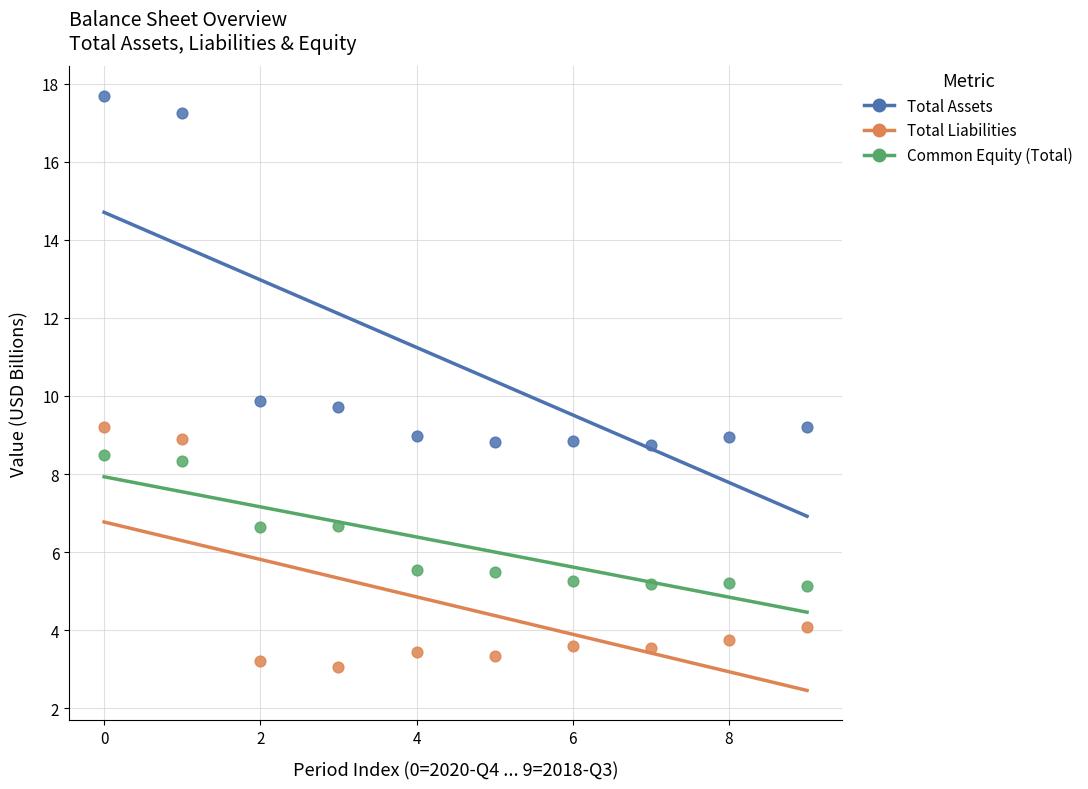

Which series has the widest spread of Y values?

Total Assets